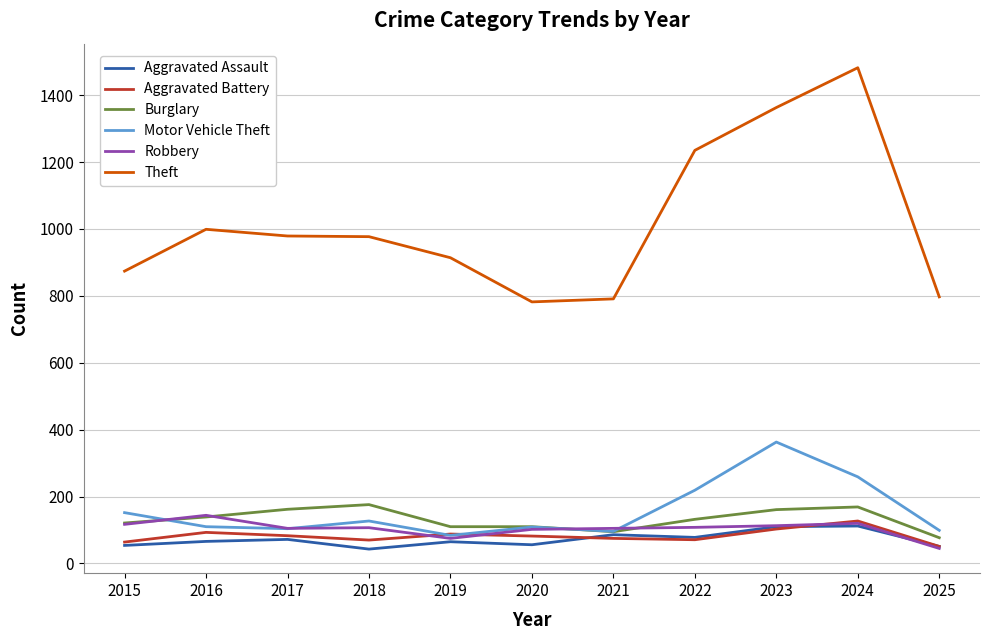

At which label does Motor Vehicle Theft reach its peak?

2023